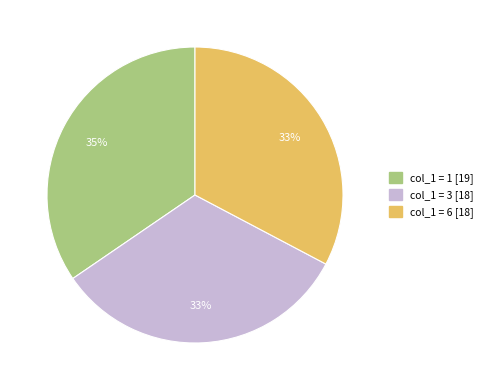

To the nearest percent, what is the average slice percentage?

33%